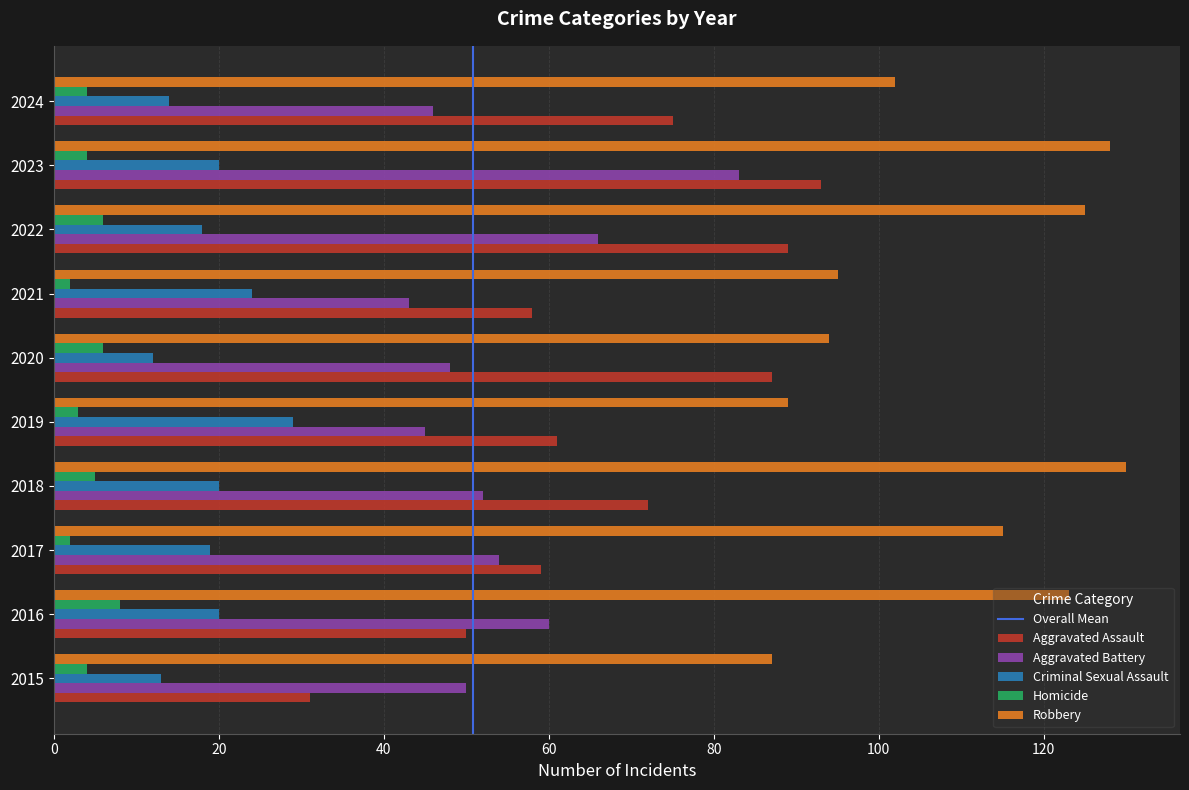

What is the approximate value of Homicide at 2023?

4